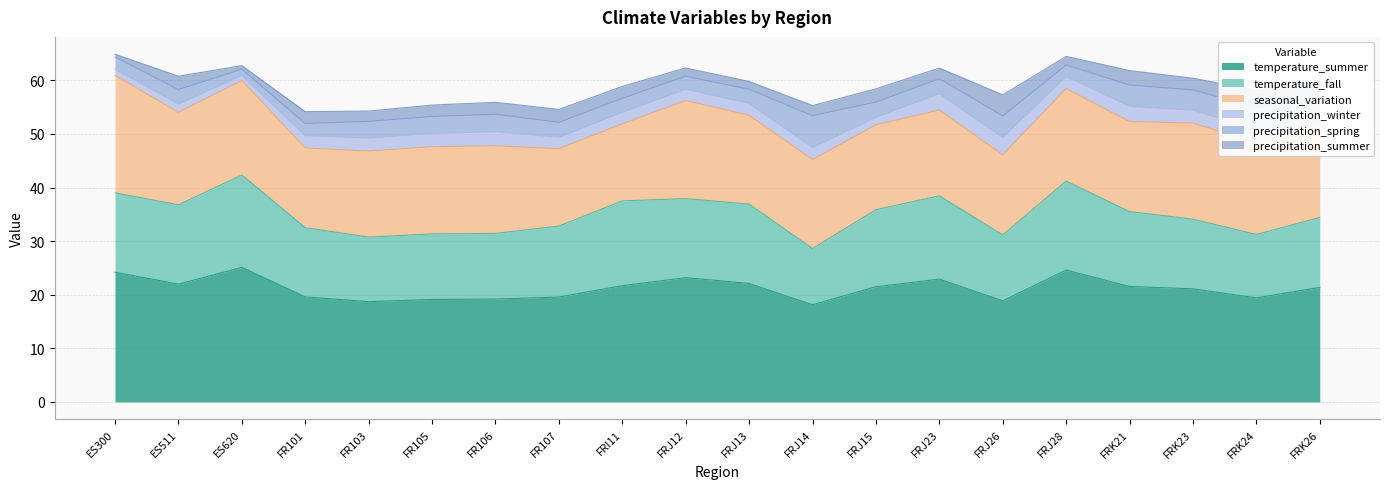

Does the chart display data point markers on the line(s)?

No